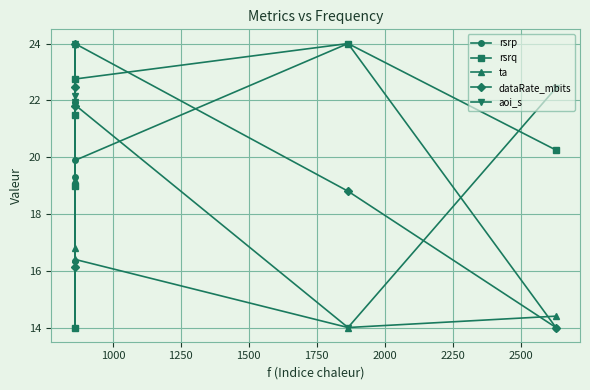

How many interior local valleys does the rsrp series have?

2